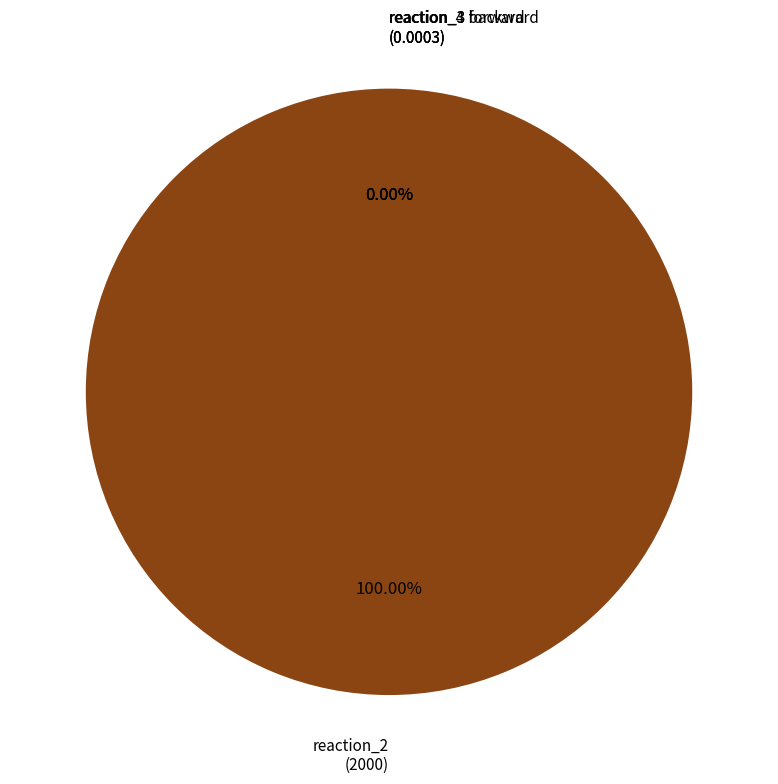

To the nearest percent, what is the average slice percentage?

25%